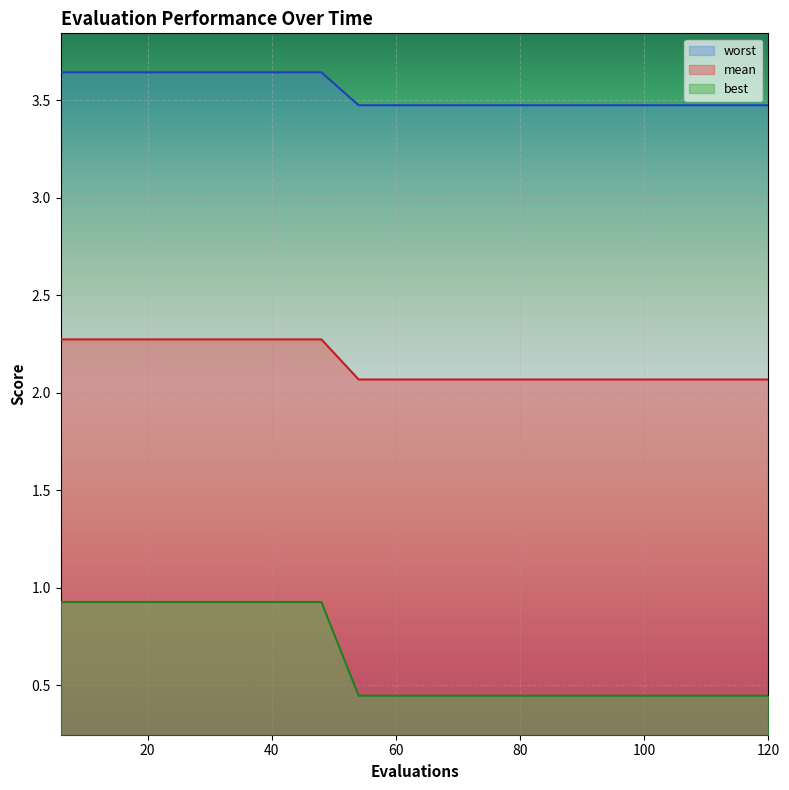

Reading left to right, extract all data points from this chart.

mean: 2.3	2.3	2.3	2.3	2.3	2.3	2.3	2.3	2.1	2.1	2.1	2.1	2.1	2.1	2.1	2.1	2.1	2.1	2.1	2.1
best: 0.9	0.9	0.9	0.9	0.9	0.9	0.9	0.9	0.4	0.4	0.4	0.4	0.4	0.4	0.4	0.4	0.4	0.4	0.4	0.4
worst: 3.6	3.6	3.6	3.6	3.6	3.6	3.6	3.6	3.5	3.5	3.5	3.5	3.5	3.5	3.5	3.5	3.5	3.5	3.5	3.5